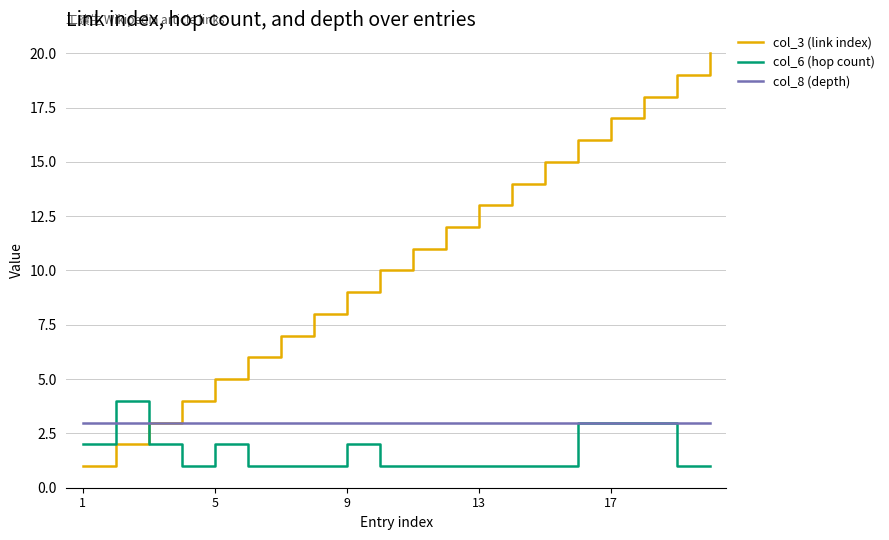

After their last crossing, which series has the higher values: col_6 (hop count) or col_3 (link index)?

col_3 (link index)